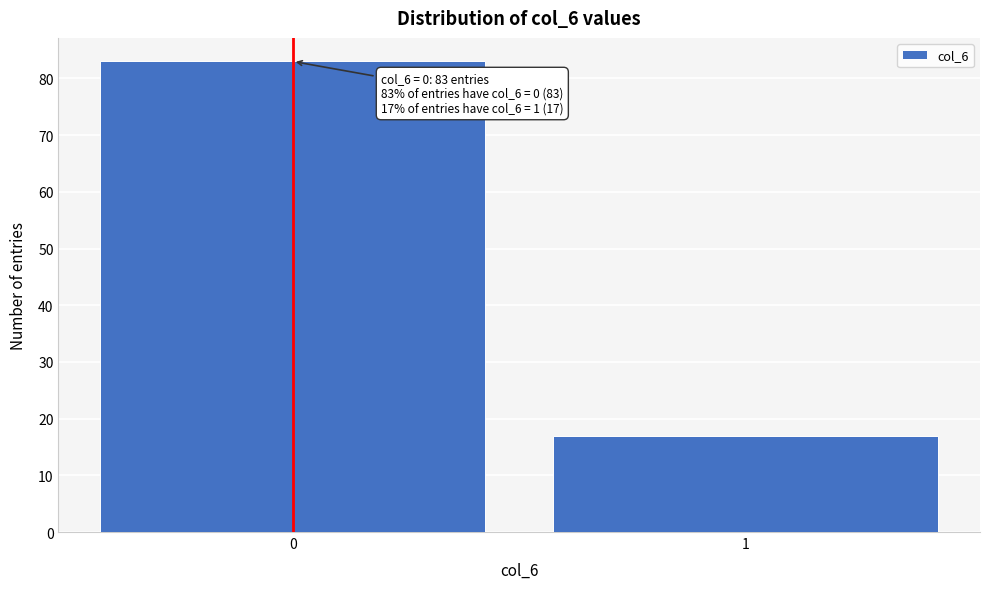

Reading right to left, list all the values displayed in this chart.

17	83